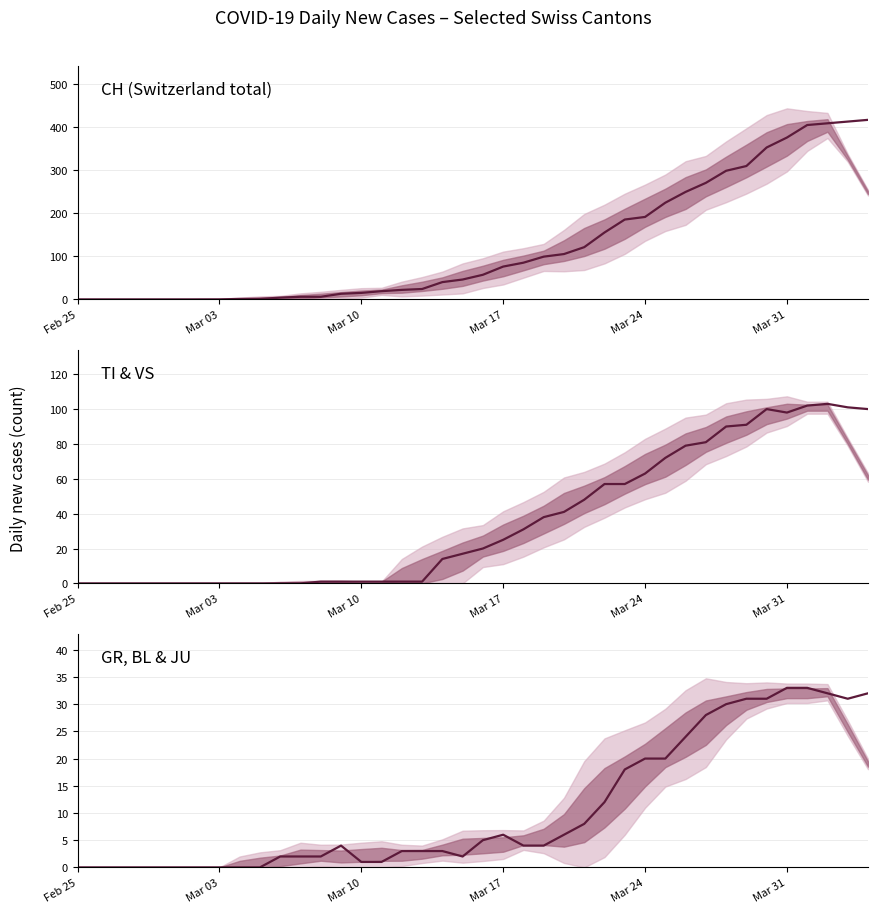

How many distinct data groups are displayed?

3